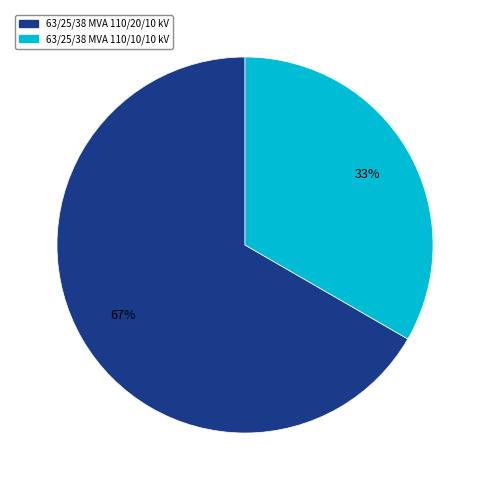

Do 63/25/38 MVA 110/10/10 kV and 63/25/38 MVA 110/20/10 kV together represent more than half of the pie?

Yes